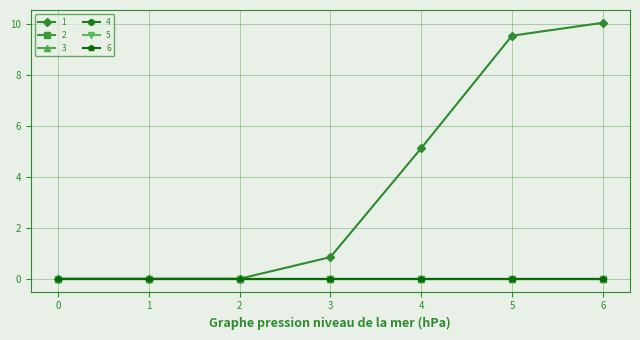

True or false: 5 has more than 0 interior local peaks.

False